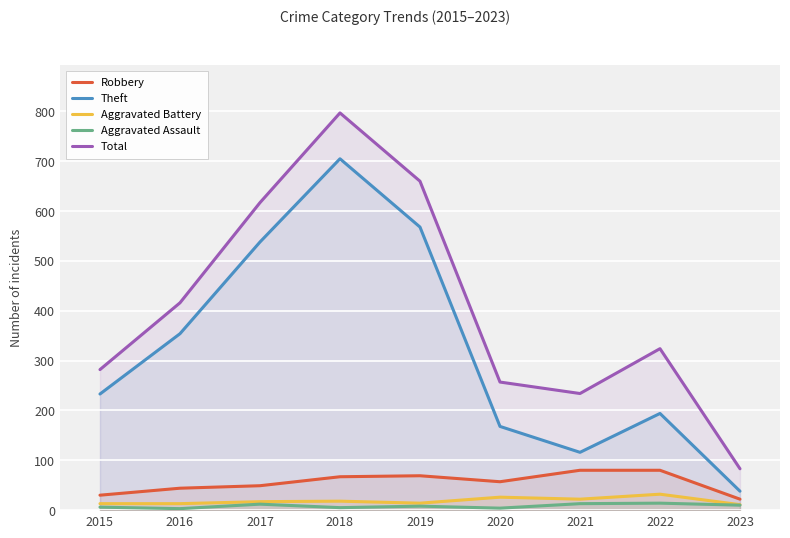

How many data points in Theft are less than 233?

4